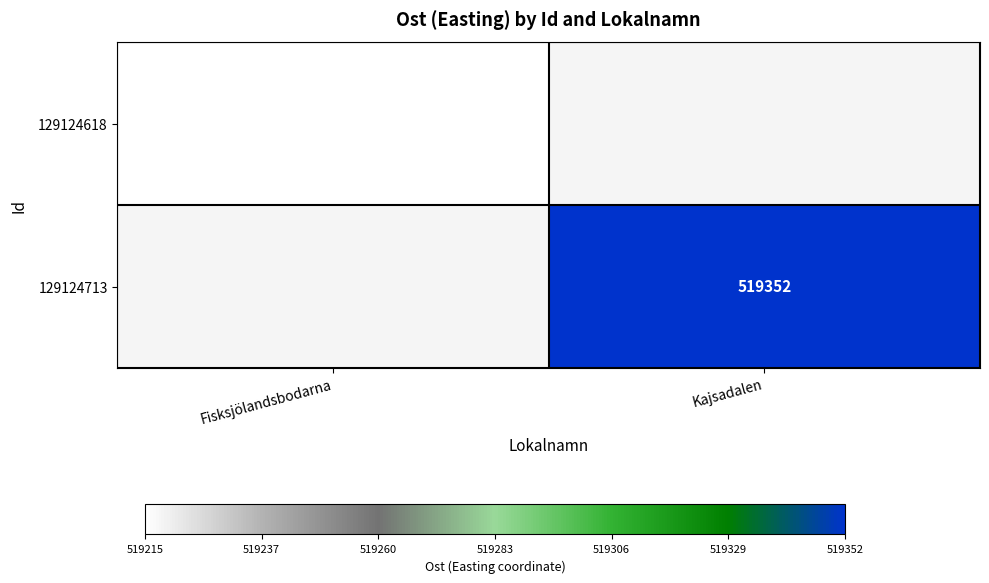

Is it true that 129124713 equals 519352 at Kajsadalen?

True